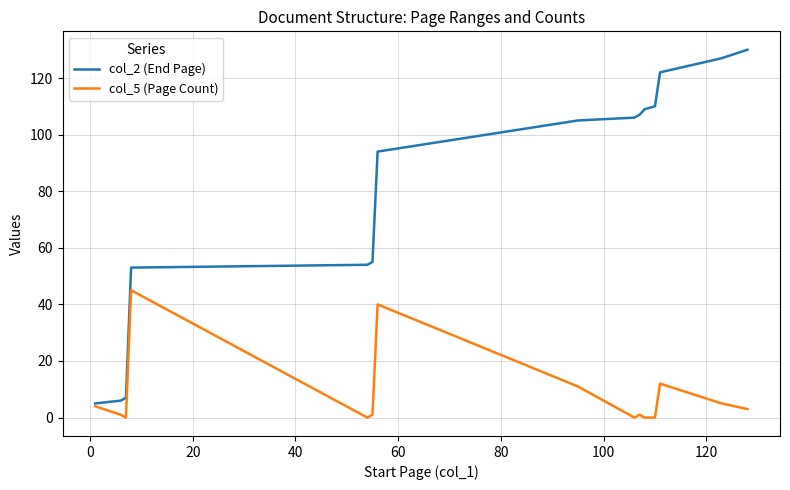

What are all the series names shown in the legend?

col_2 (End Page), col_5 (Page Count)